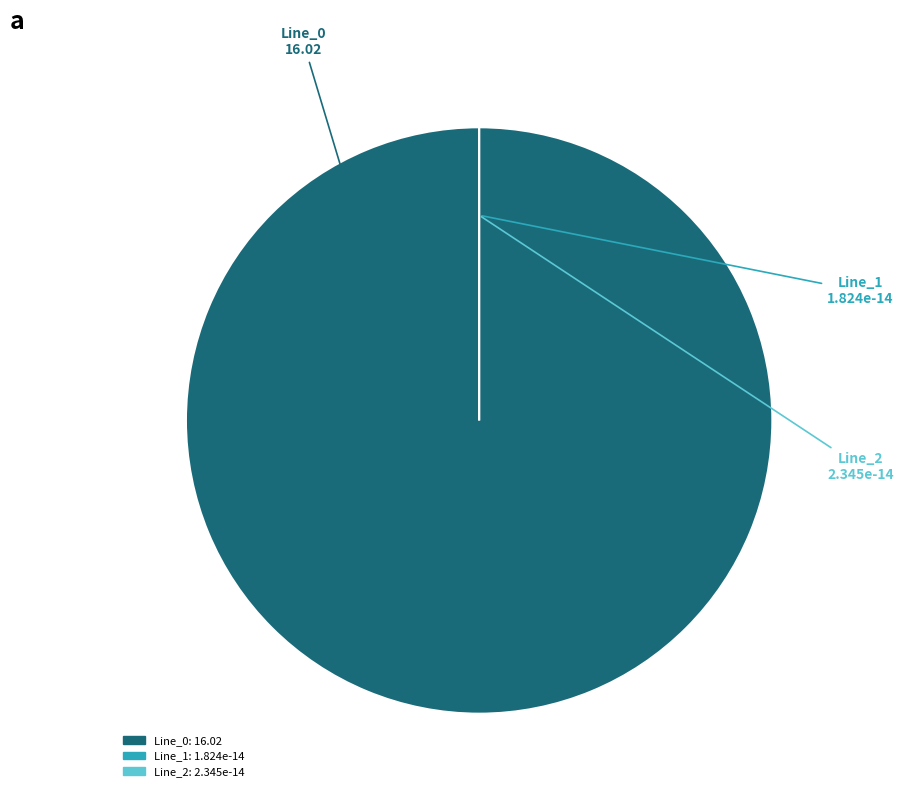

Which has a higher value, Line_2 or Line_0?

Line_0